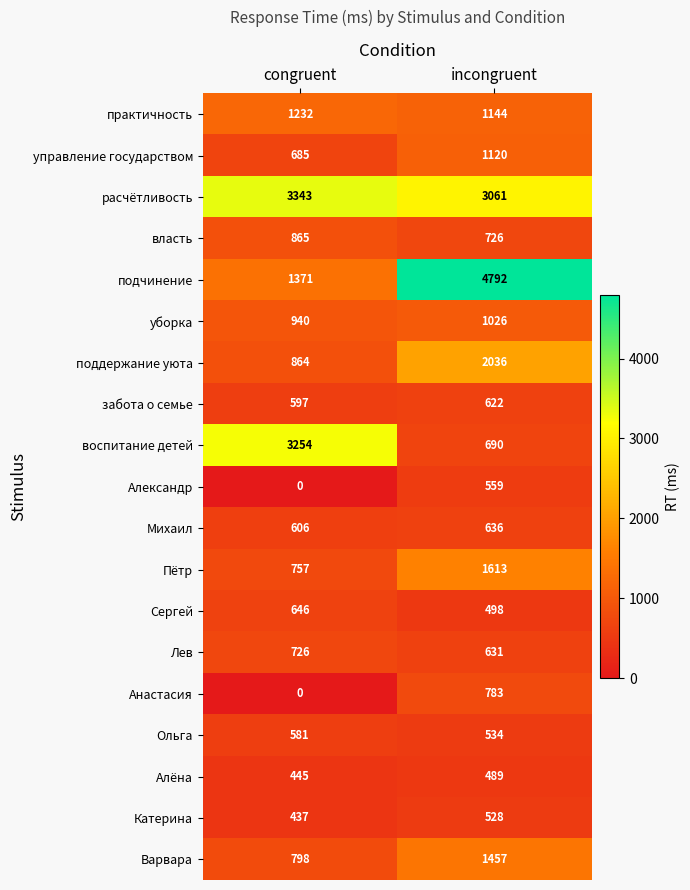

Which series has the widest spread of values?

подчинение